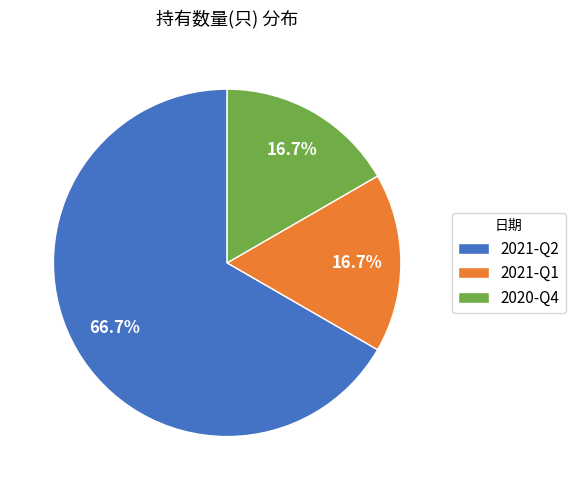

How many slices are in this pie chart?

3